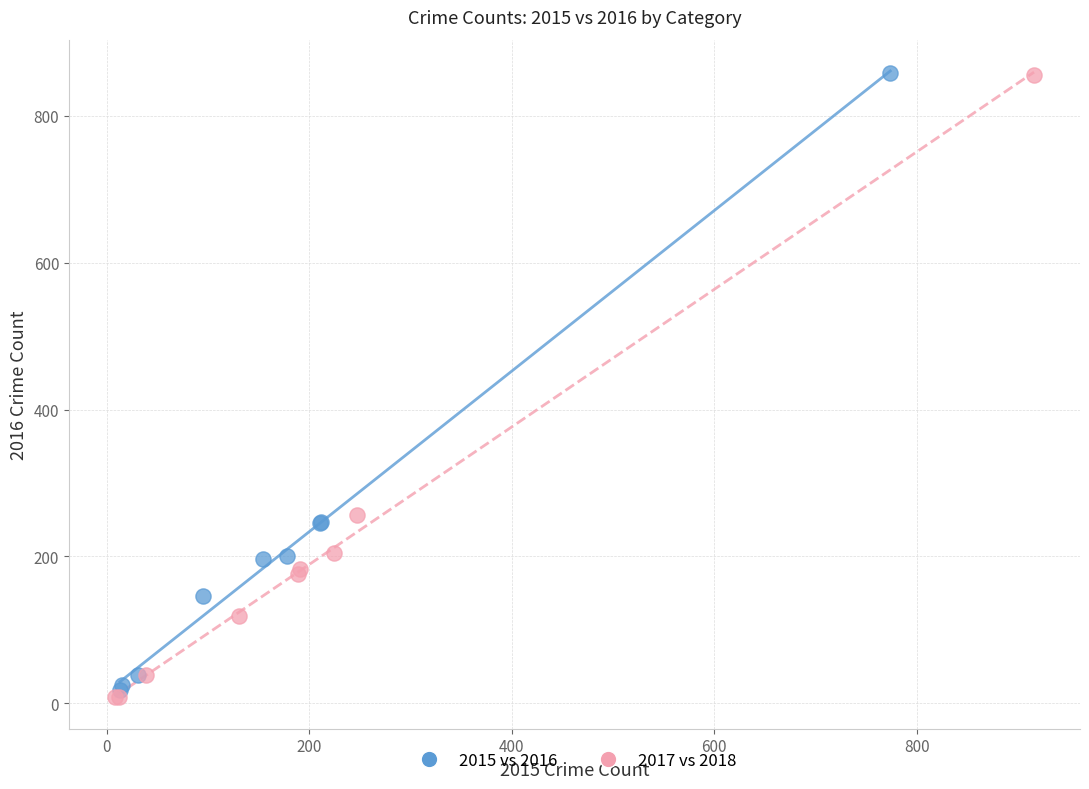

Which series has the widest spread of Y values?

2017 vs 2018